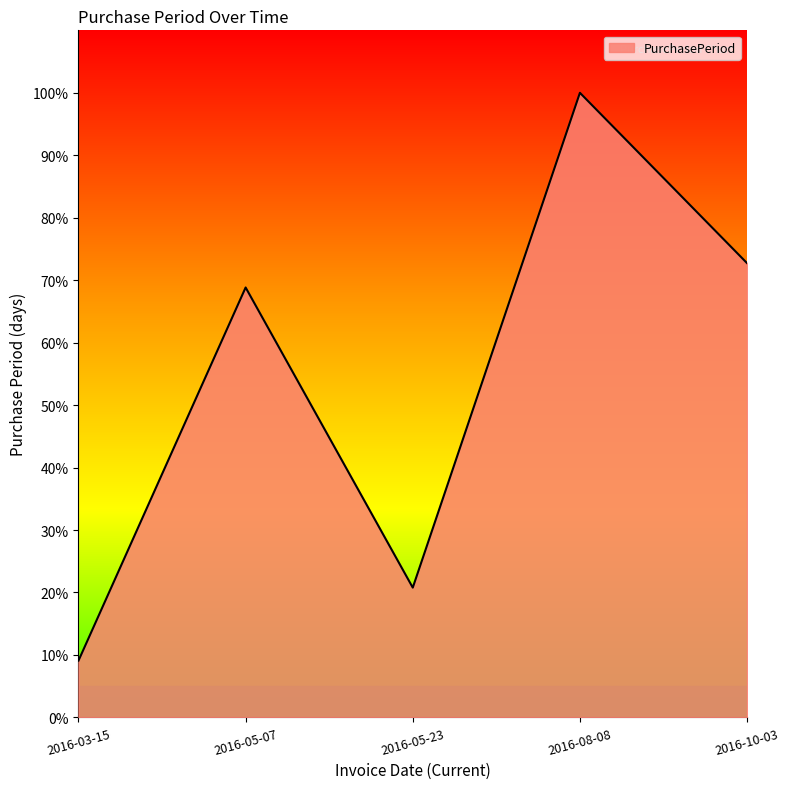

Which category has the highest value across all series?

2016-08-08